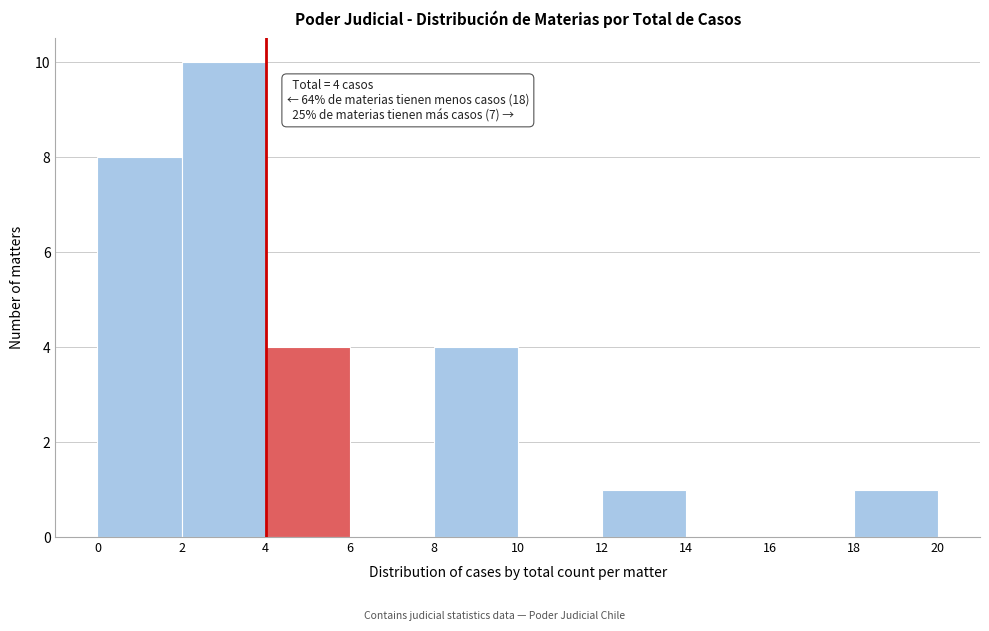

Over which range of the x-axis is the bar tallest?

2 to 4